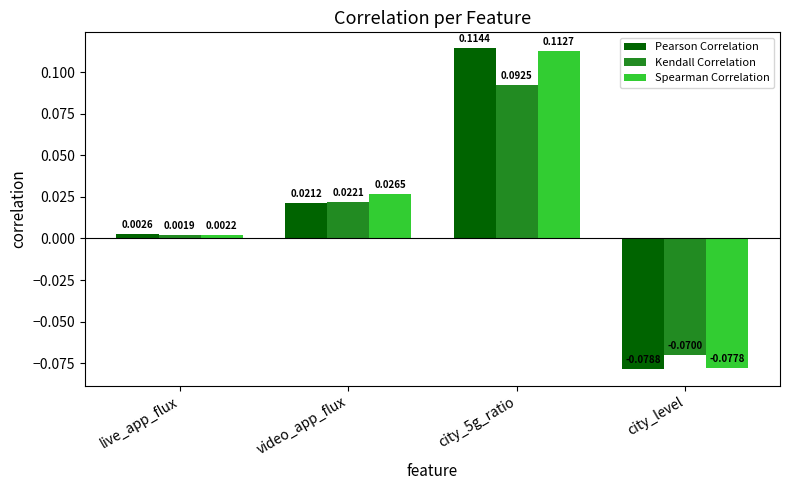

At which category is the sum across all series the highest?

city_5g_ratio